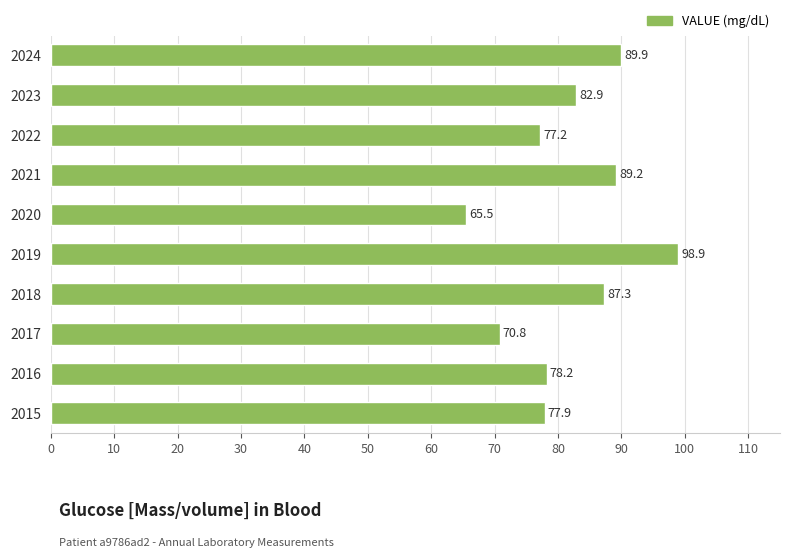

What is the smallest value displayed?

65.5